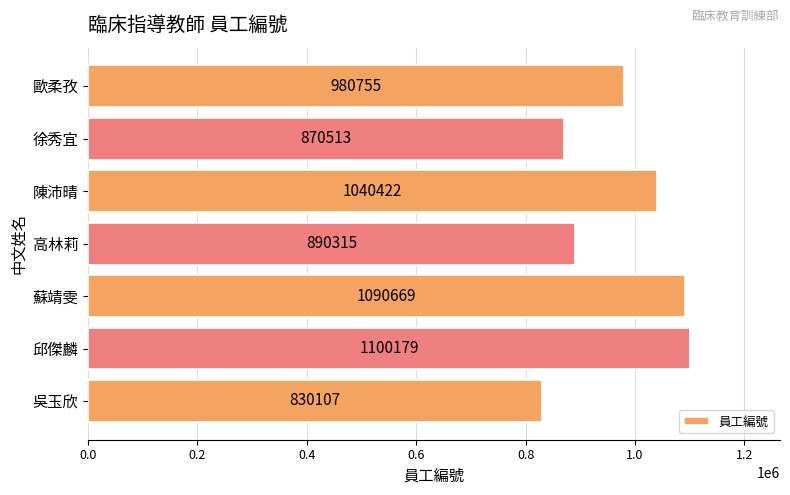

What value does the data have at 高林莉, to the nearest 50?

890300